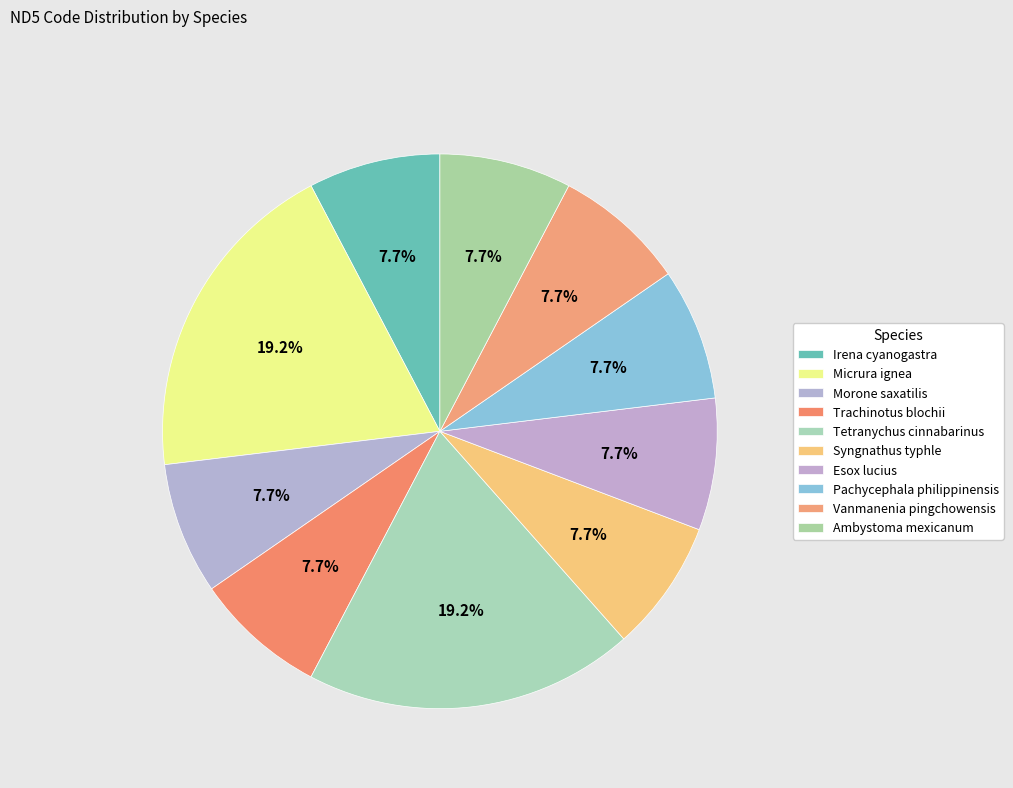

Rank the categories by value from highest to lowest.

Micrura ignea, Tetranychus cinnabarinus, Irena cyanogastra, Morone saxatilis, Trachinotus blochii, Syngnathus typhle, Esox lucius, Pachycephala philippinensis, Vanmanenia pingchowensis, Ambystoma mexicanum